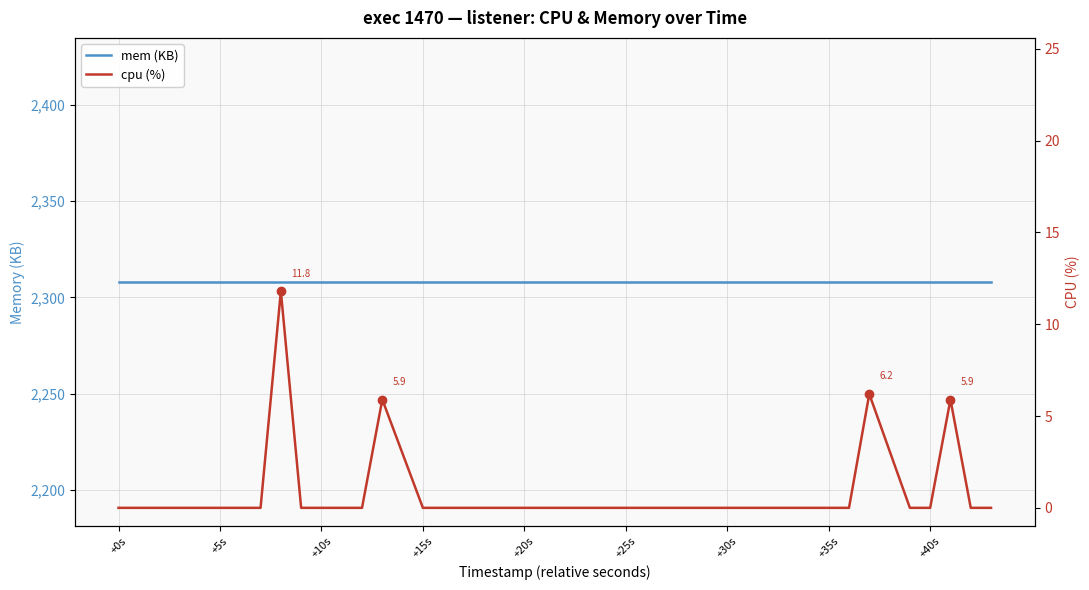

What is the label of the 10th point from the left?

+10s